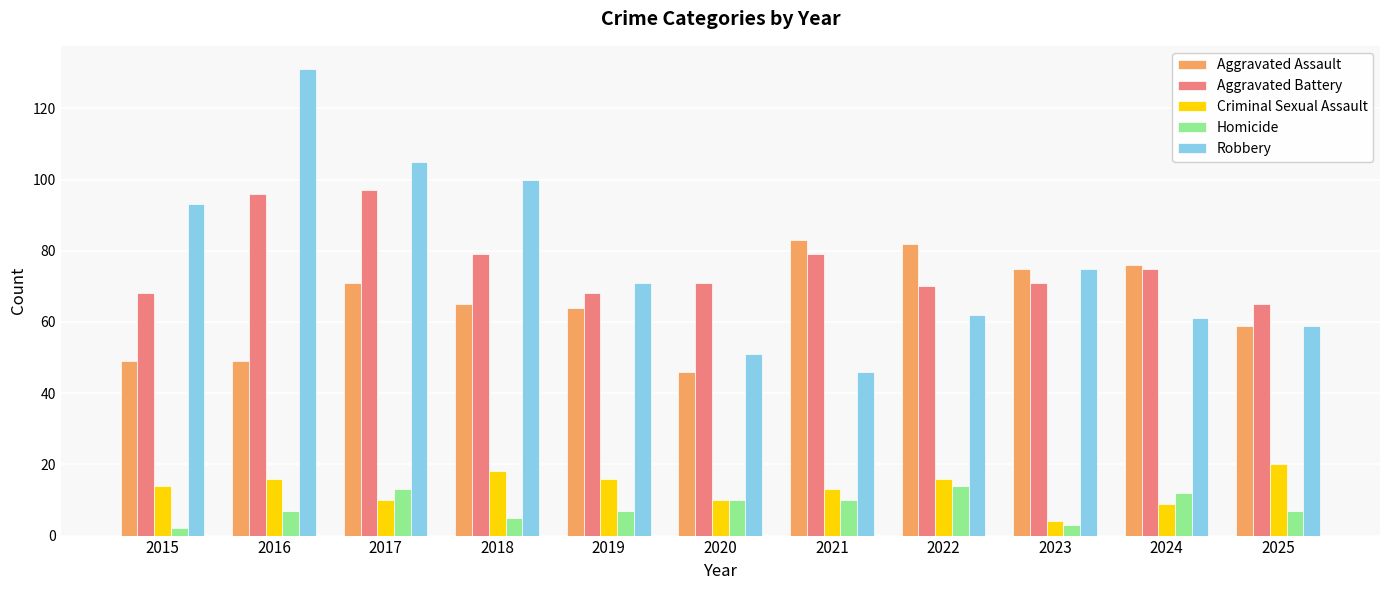

Which series has the largest total across all categories?

Robbery